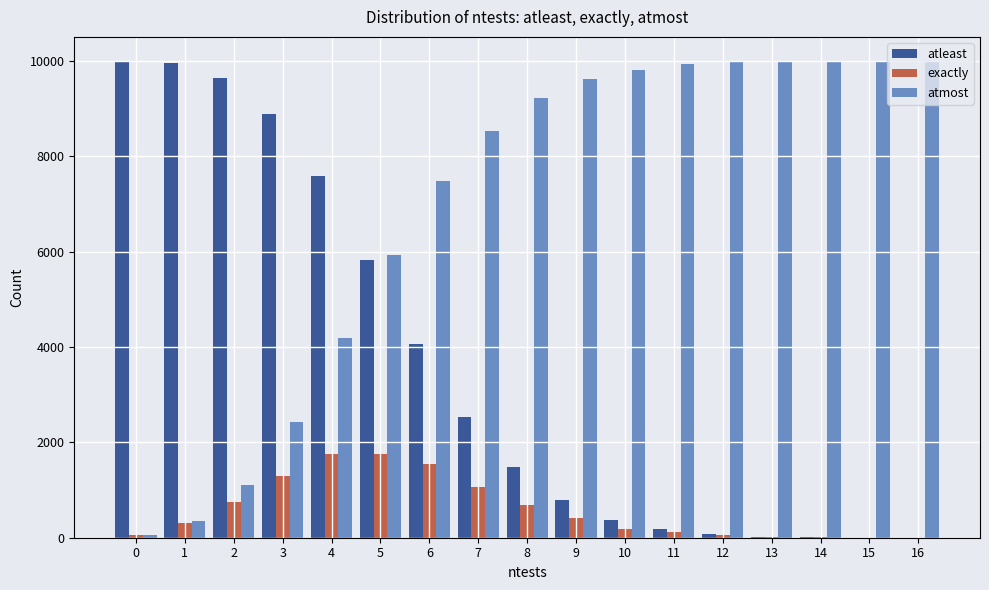

Which series has the largest total across all categories?

atmost